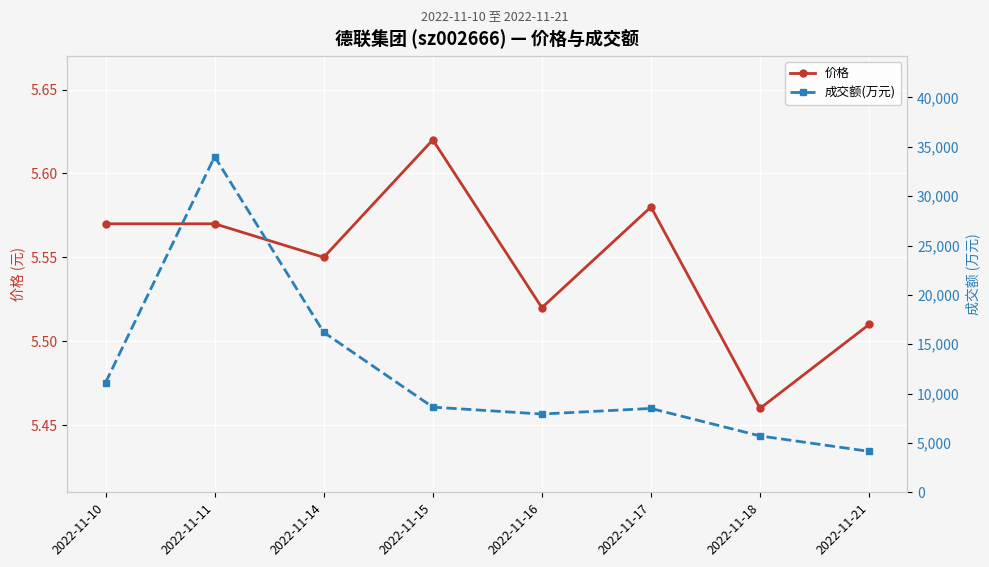

What is the approximate value of 成交额(万元) at 2022-11-15?

8628.0